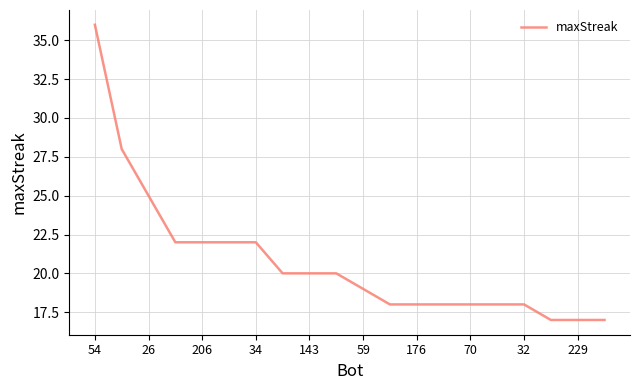

What is the greatest value displayed?

36